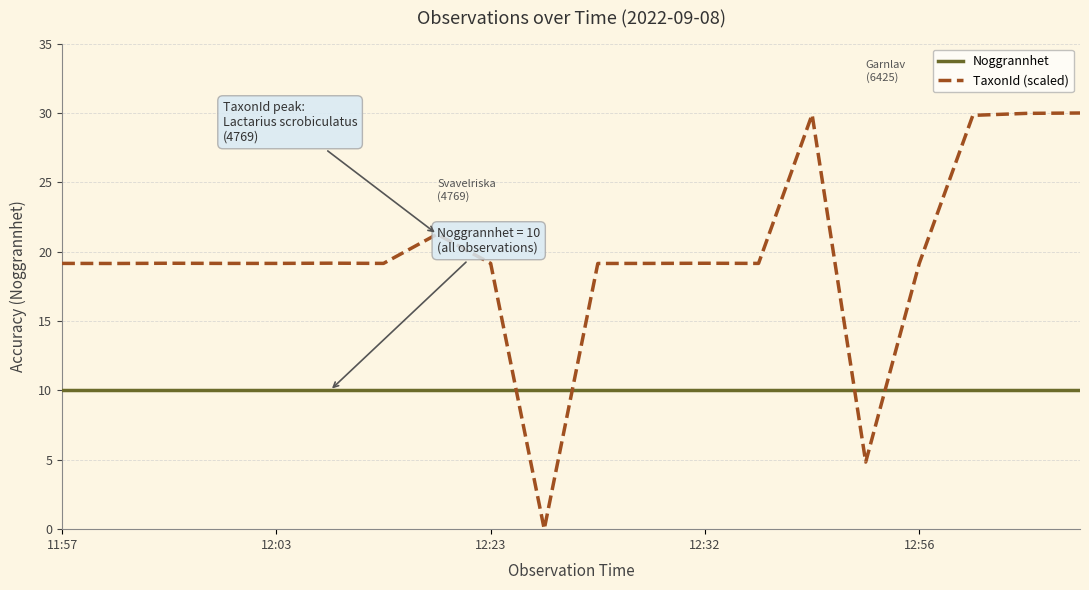

What is the lowest value of the Noggrannhet series?

10.0